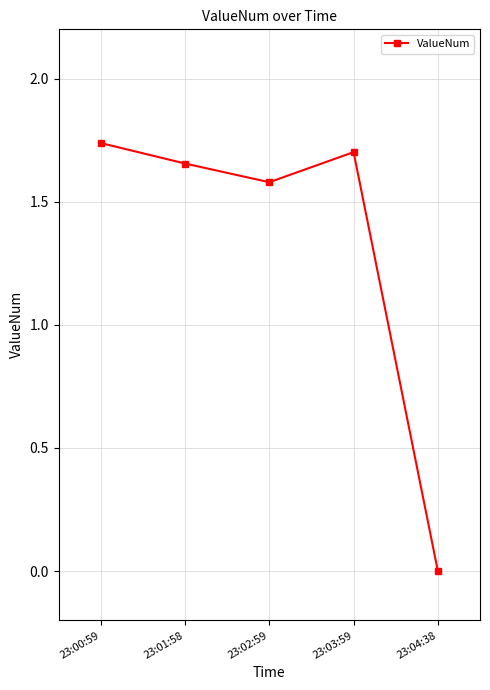

List the labels in order of value, largest first.

23:00:59, 23:03:59, 23:01:58, 23:02:59, 23:04:38